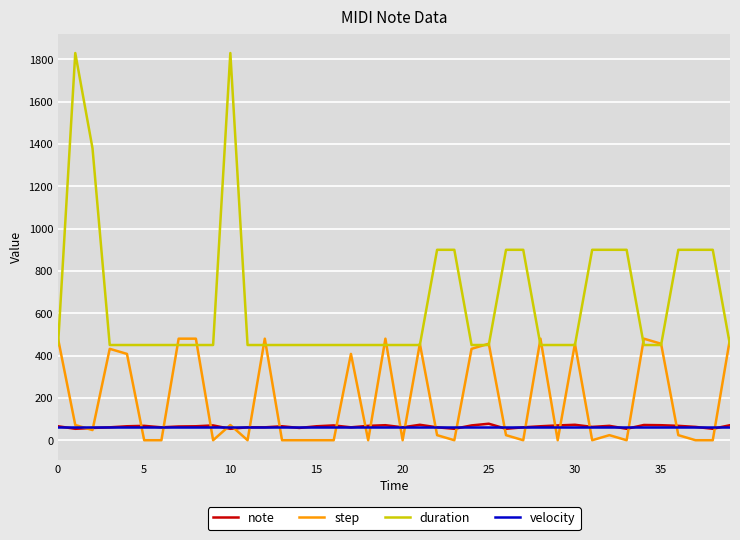

What is the lowest value of the duration series?

450